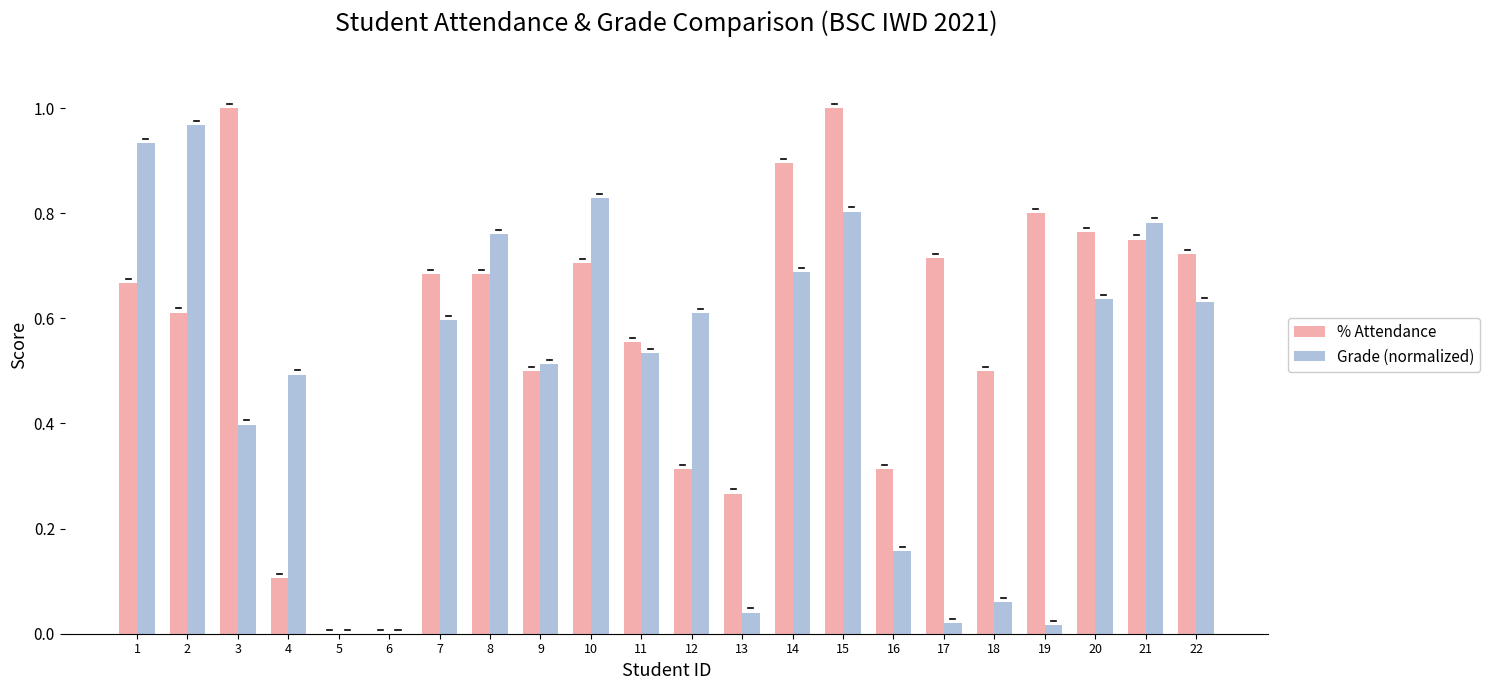

What is the sum of all Grade (normalized) values?

10.5